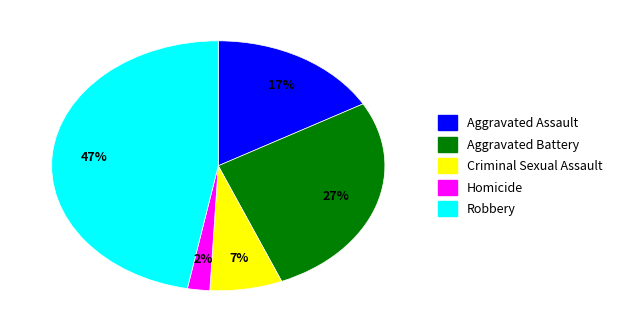

Which slice is the largest?

Robbery